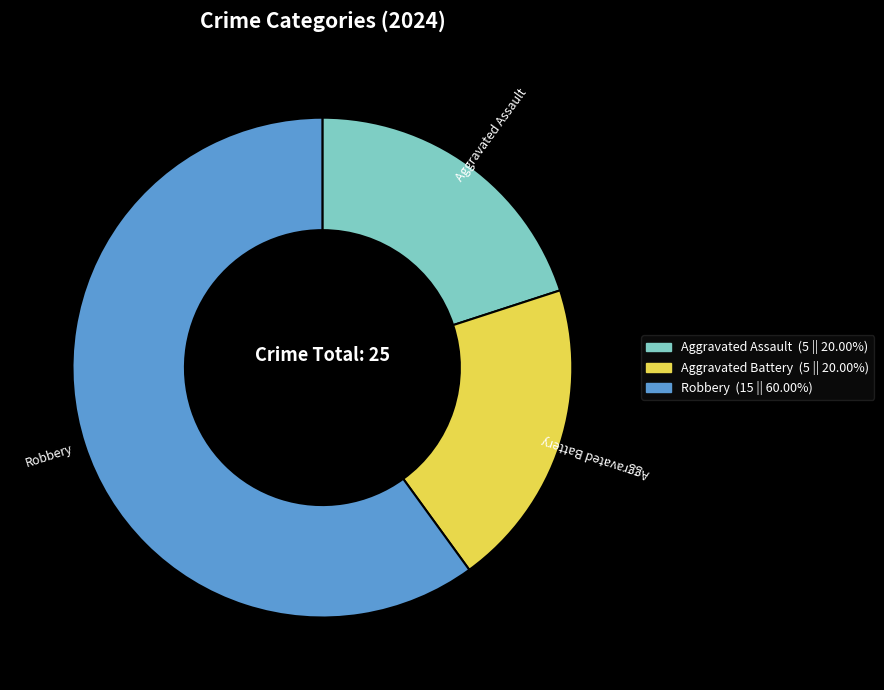

Does any single category account for the majority?

Yes